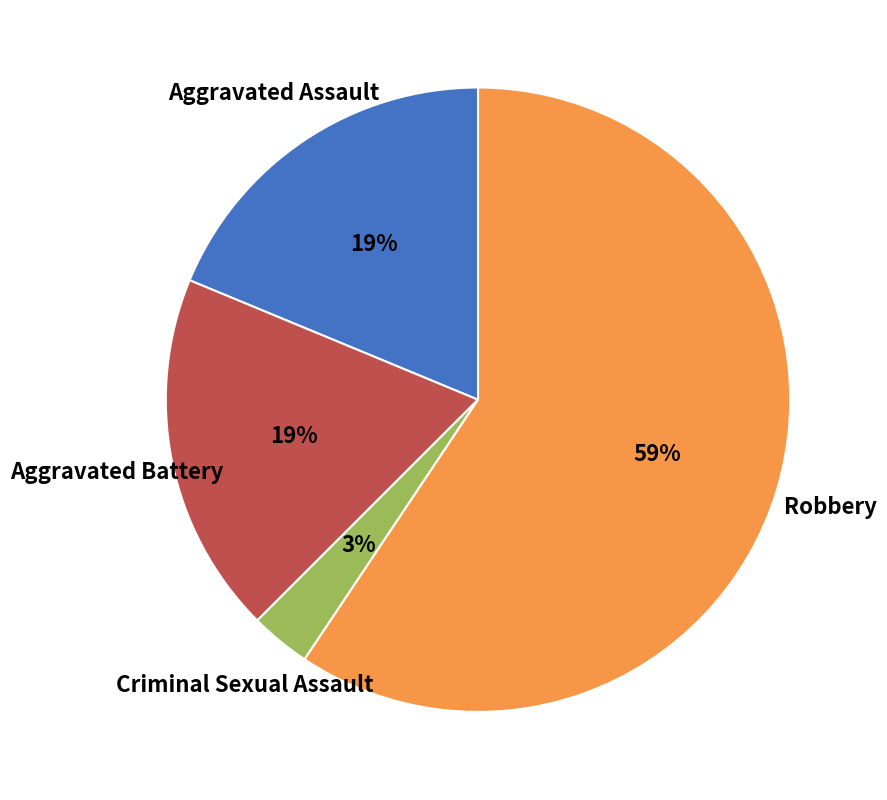

To the nearest percent, what percentage of the pie is Criminal Sexual Assault?

3%